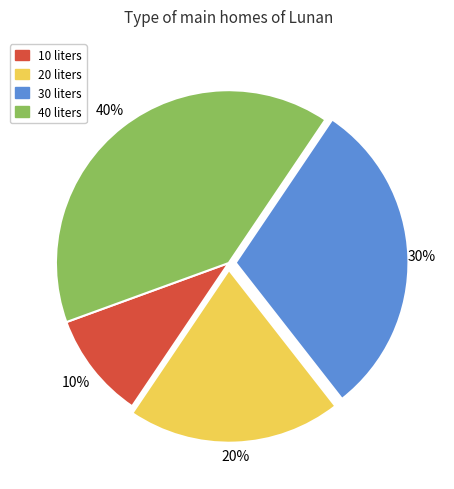

Is there any slice that represents more than half of the pie?

No